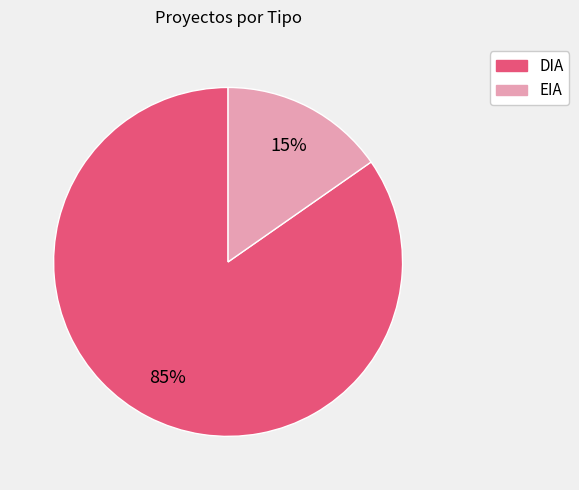

Which slice is the largest?

DIA